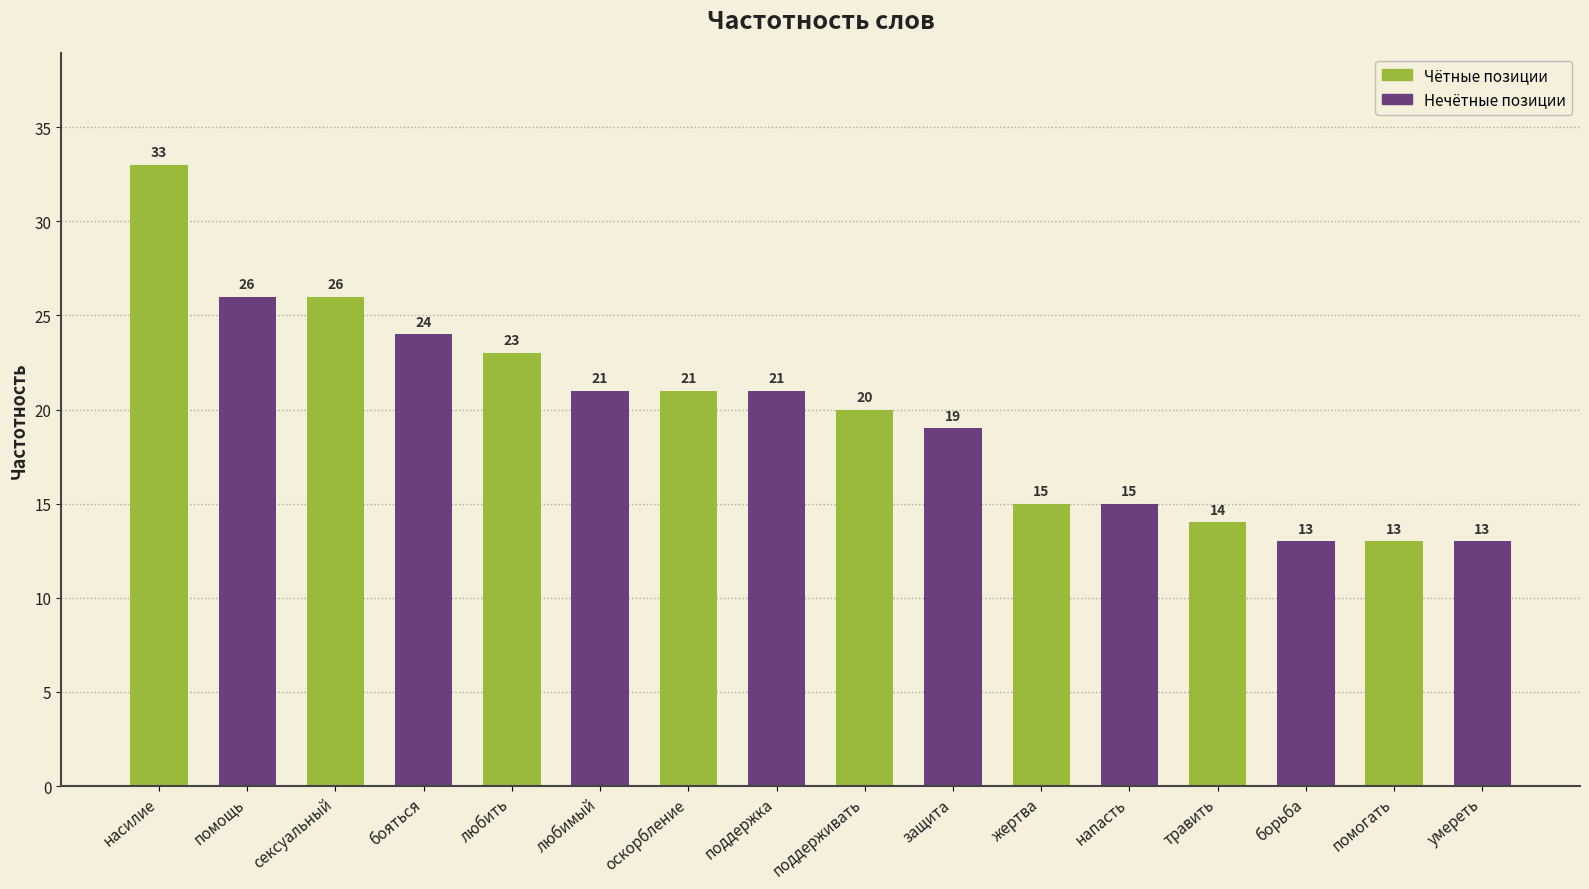

What is the maximum value shown in the chart?

33